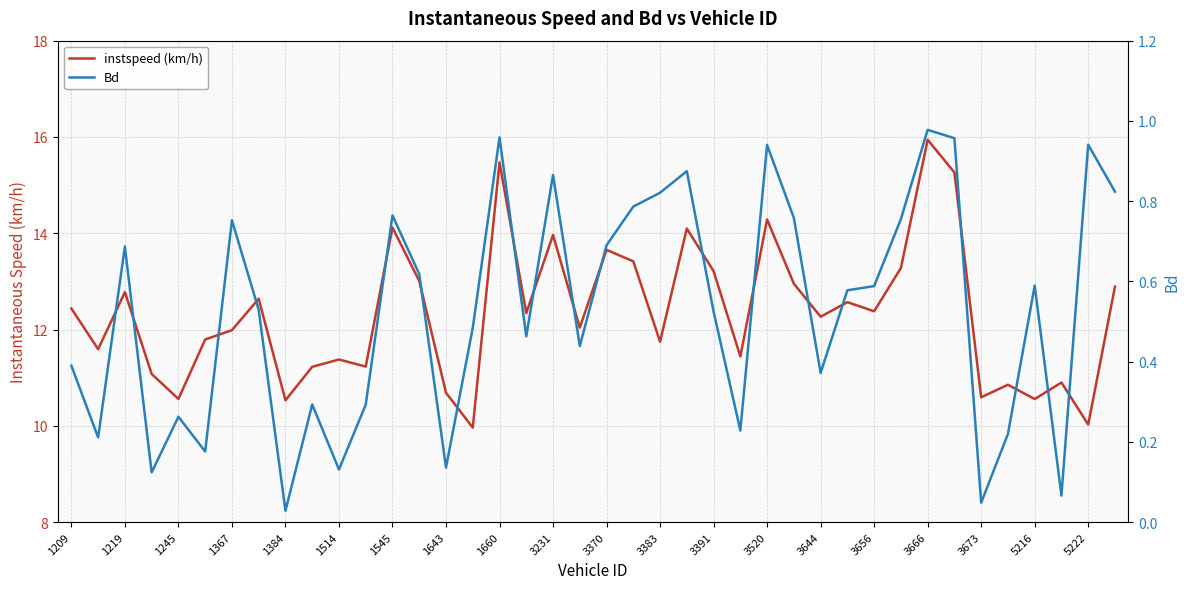

List the series in order of their peak value, lowest first.

Bd, instspeed (km/h)